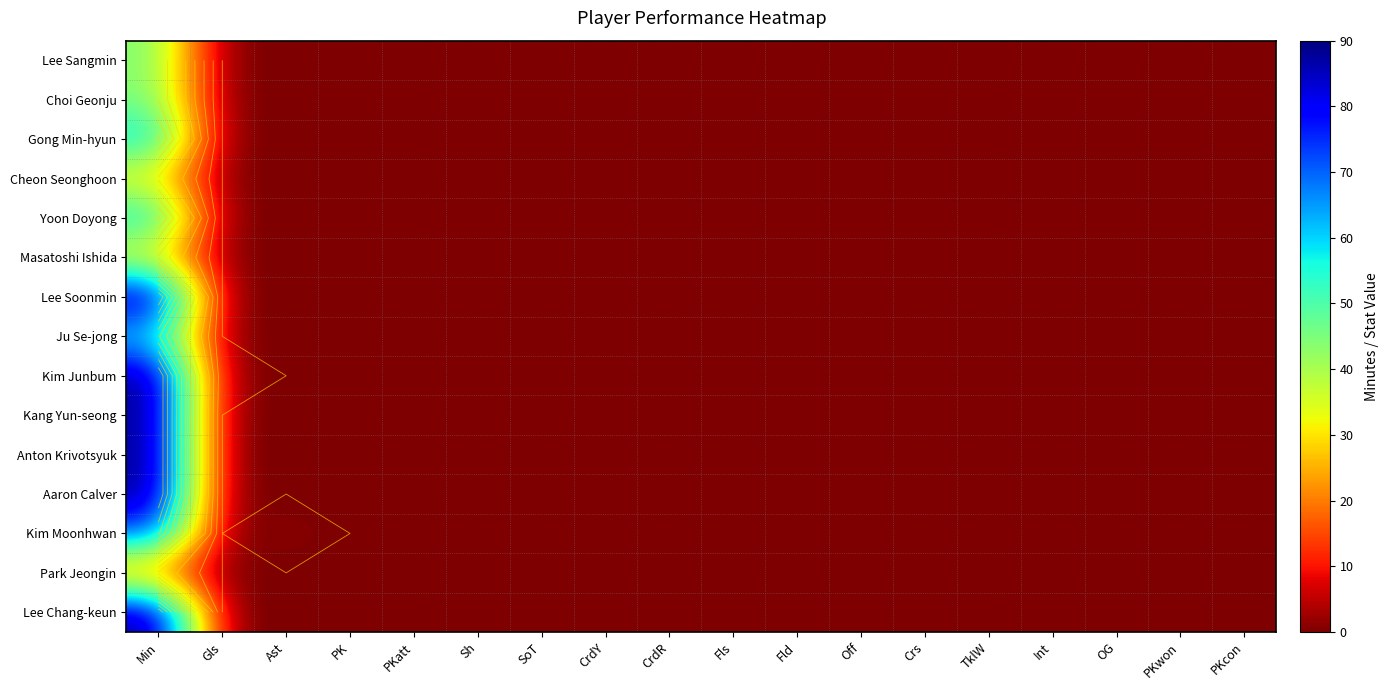

Rank the categories by Aaron Calver value from highest to lowest.

Min, Gls, Ast, PK, PKatt, Sh, SoT, CrdY, CrdR, Fls, Fld, Off, Crs, TklW, Int, OG, PKwon, PKcon